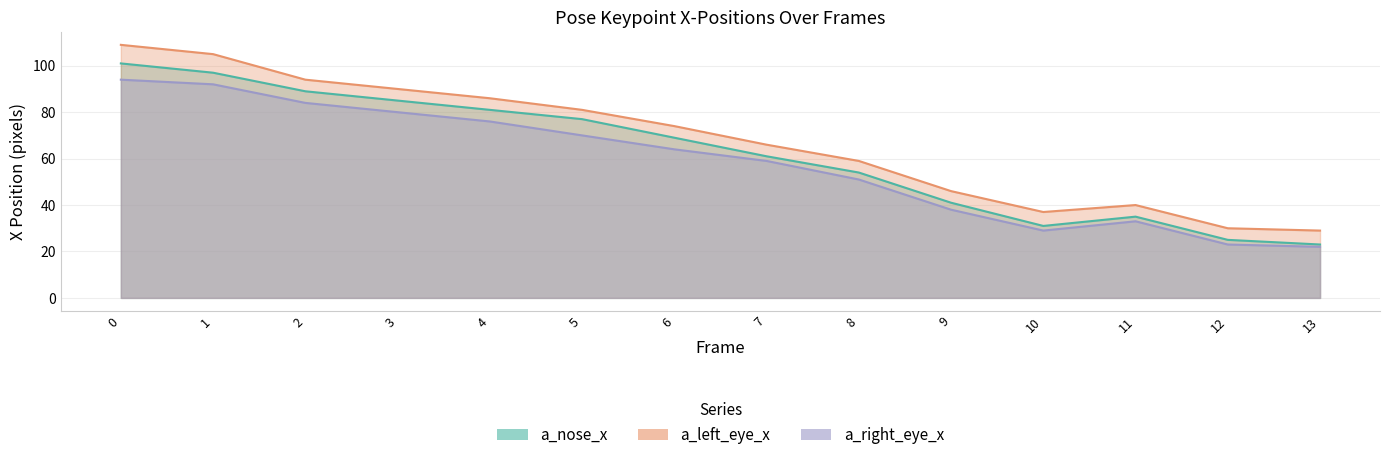

At which category does a_nose_x reach its first local peak?

11